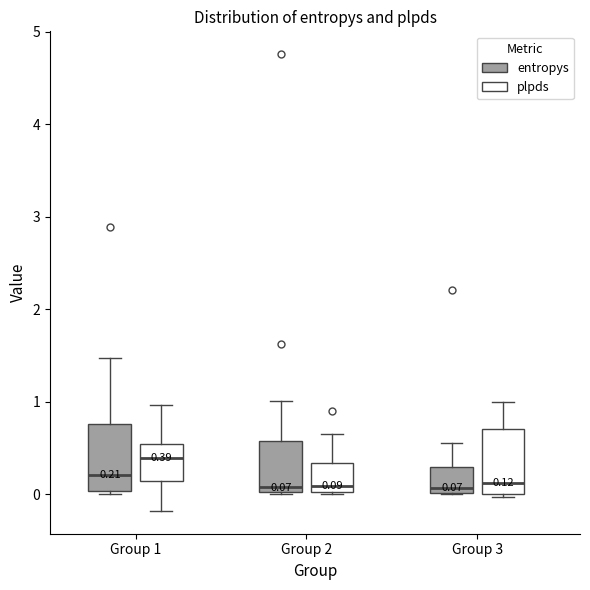

Which box has the highest median line?

Group 1 (plpds)